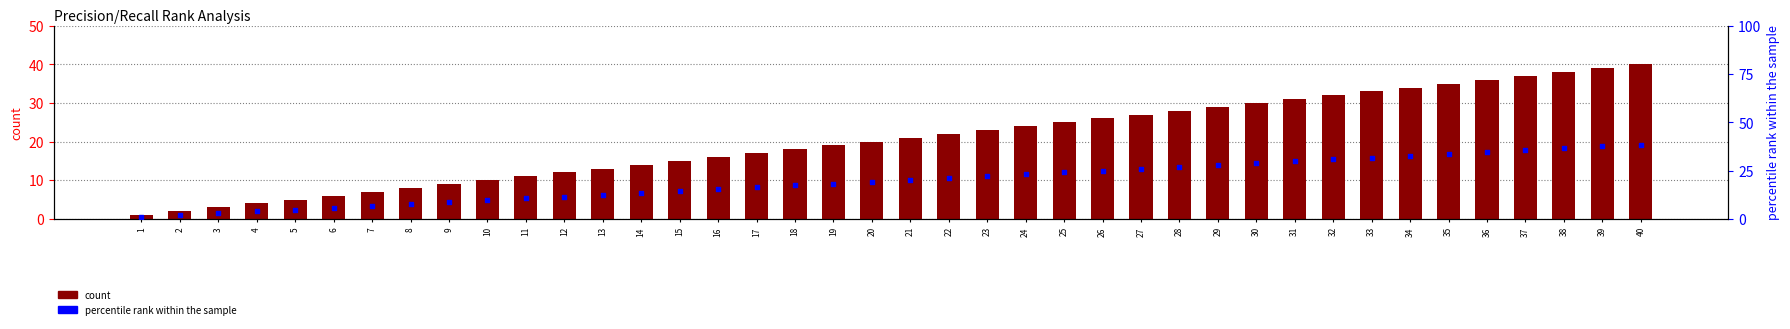

Which series has the largest total across all categories?

count